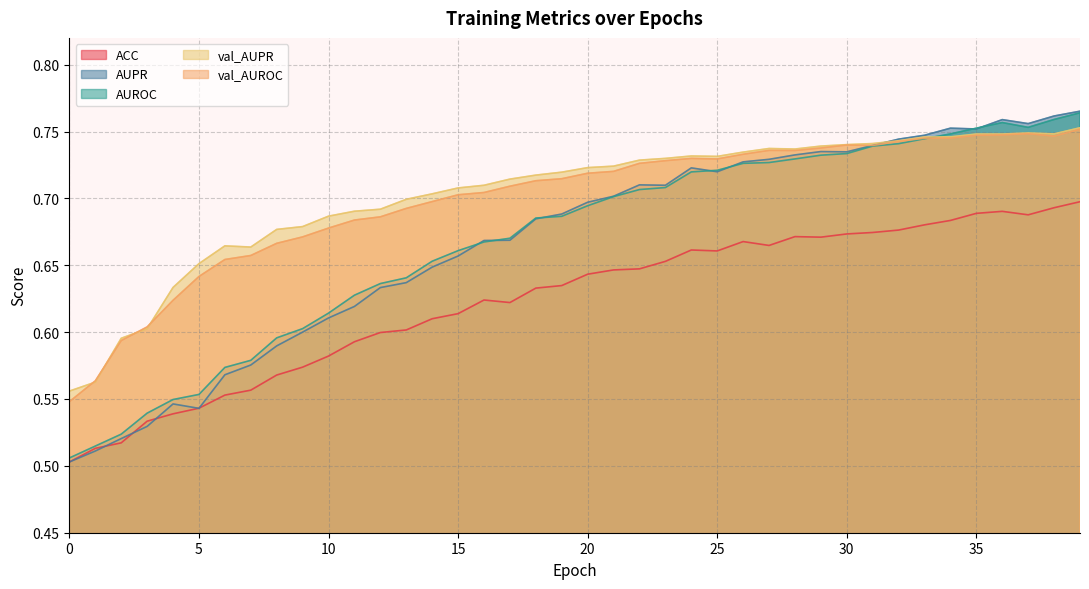

What is the value of the ACC point at the 35th from the left?

0.7